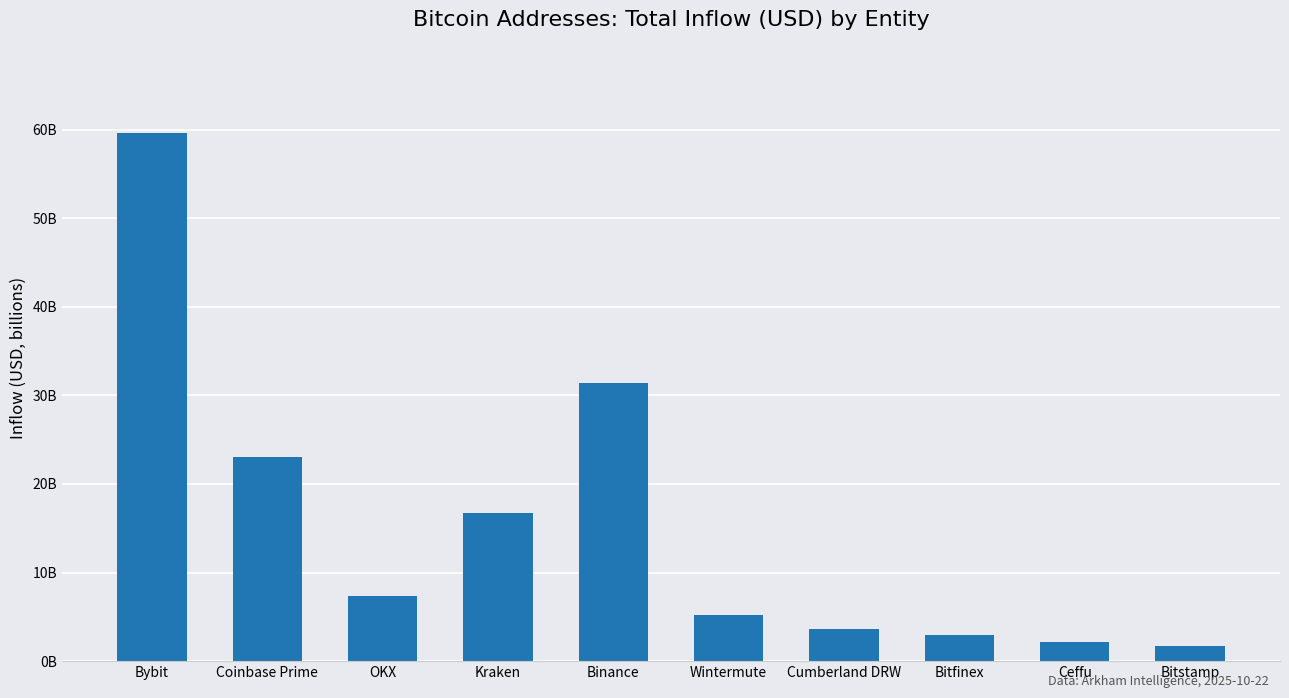

What is the ratio of the value at Binance to the value at Ceffu?

14.3